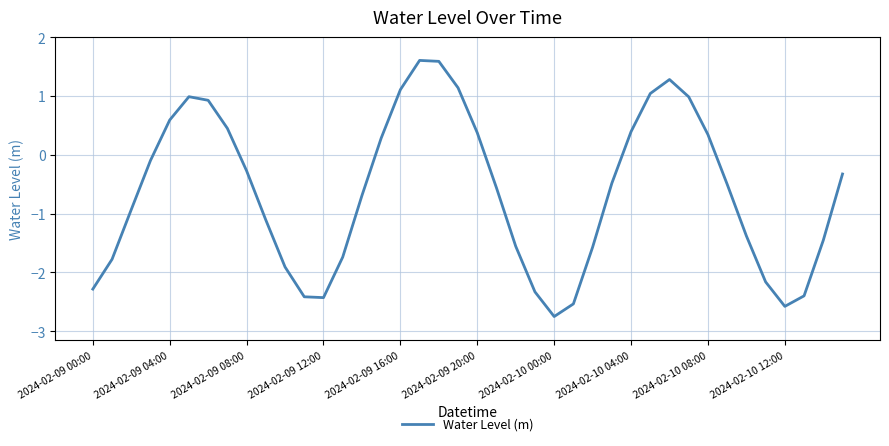

What is the minimum value shown in the chart?

-2.8